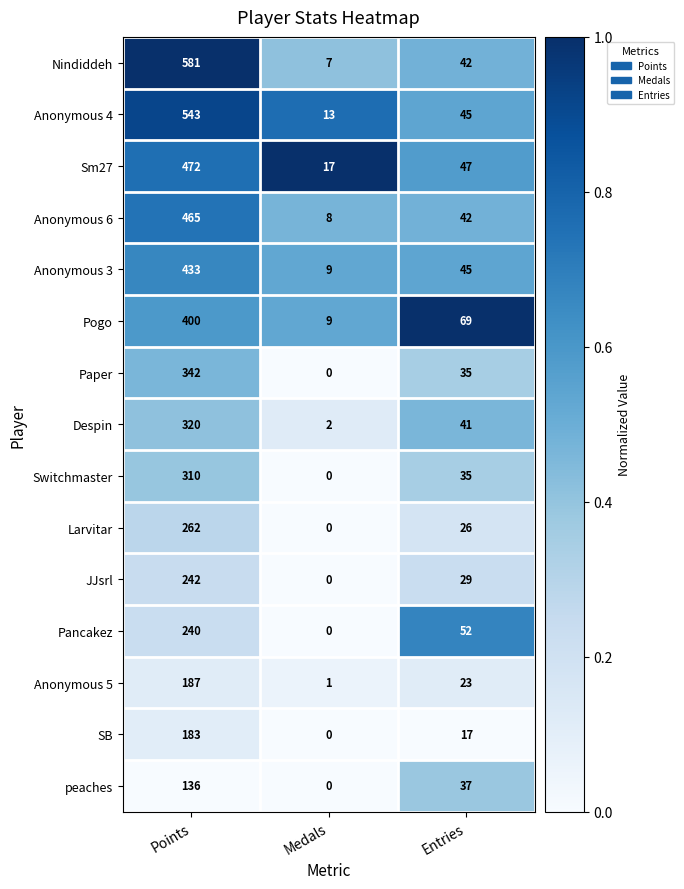

The Larvitar series shows 26 at Entries. True or false?

True